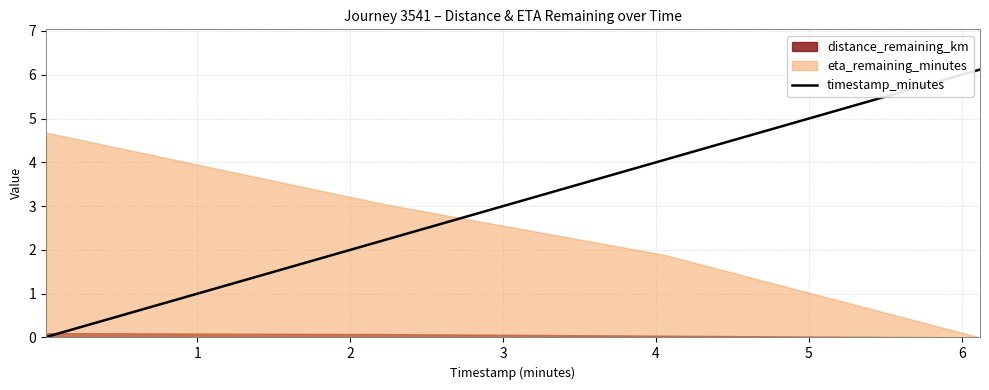

Does the chart have visible grid lines?

Yes